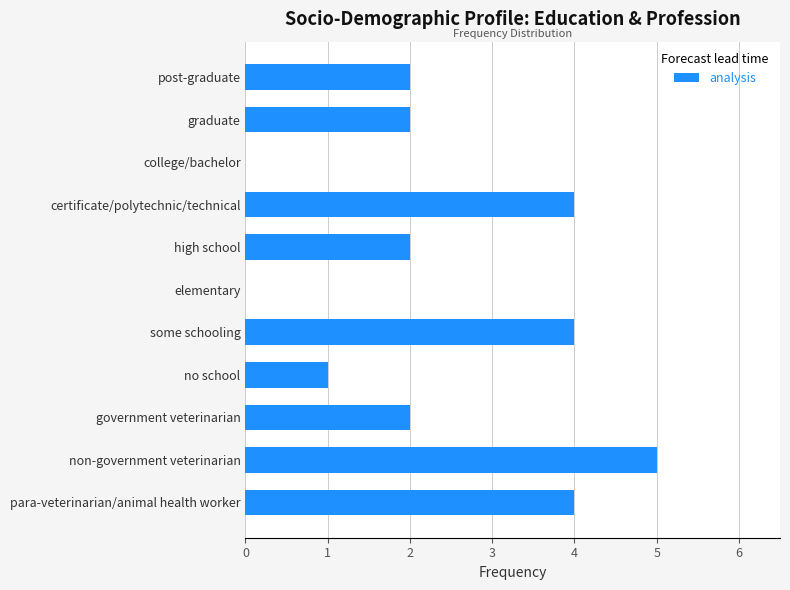

What is the sum of all values?

26